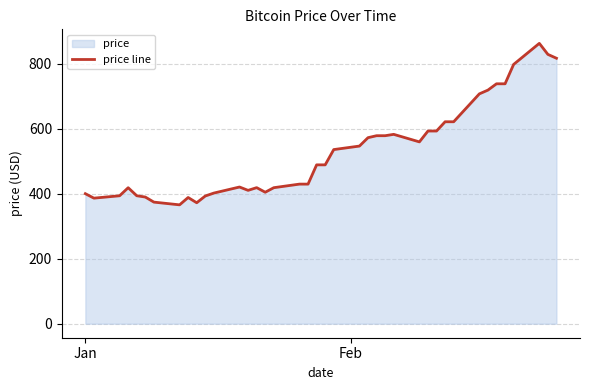

What is the maximum value shown in the chart?

862.5